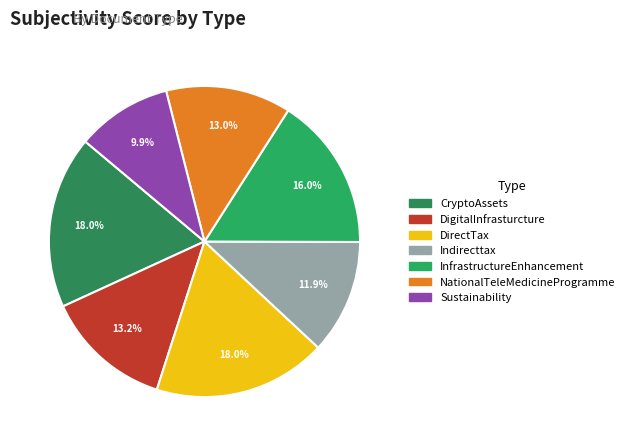

How many segments does this pie chart have?

7